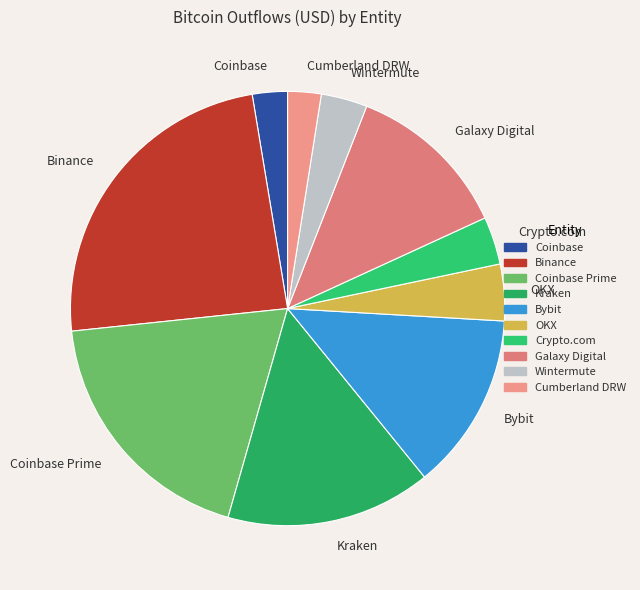

Which category has the biggest portion of the pie?

Binance